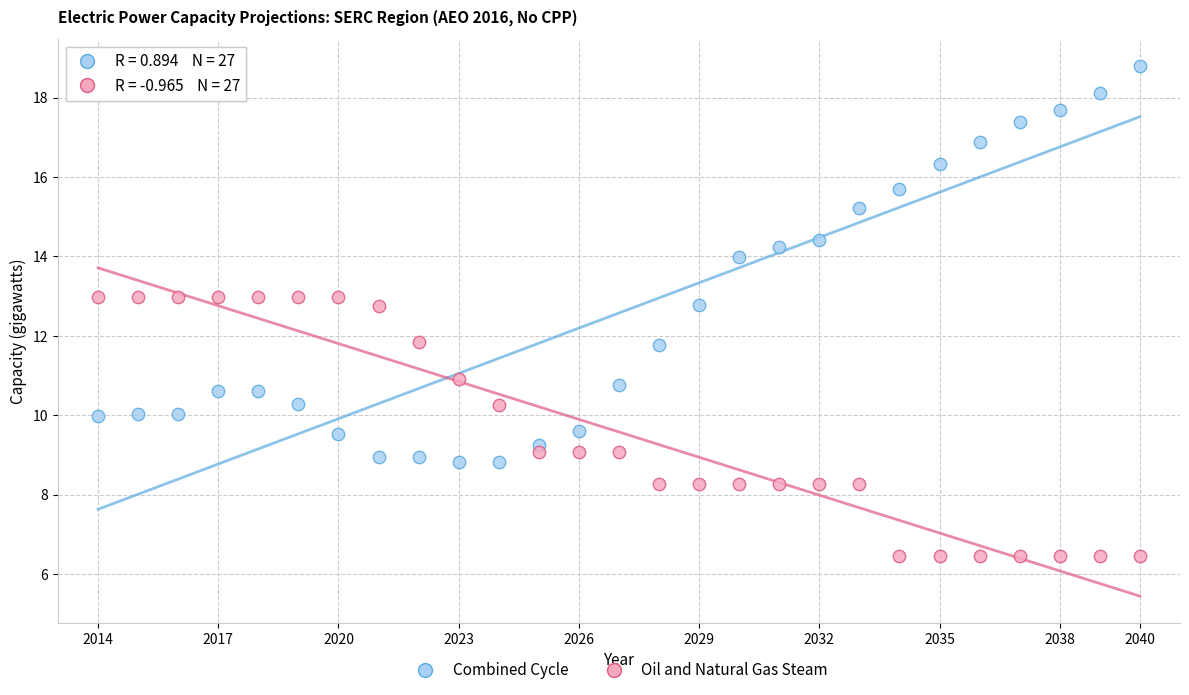

Which series contains the highest Y value?

Combined Cycle